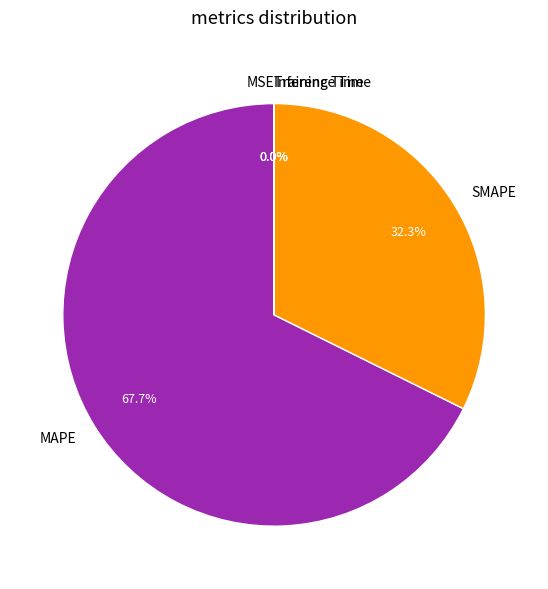

True or false: MAPE accounts for 68% of the total.

True